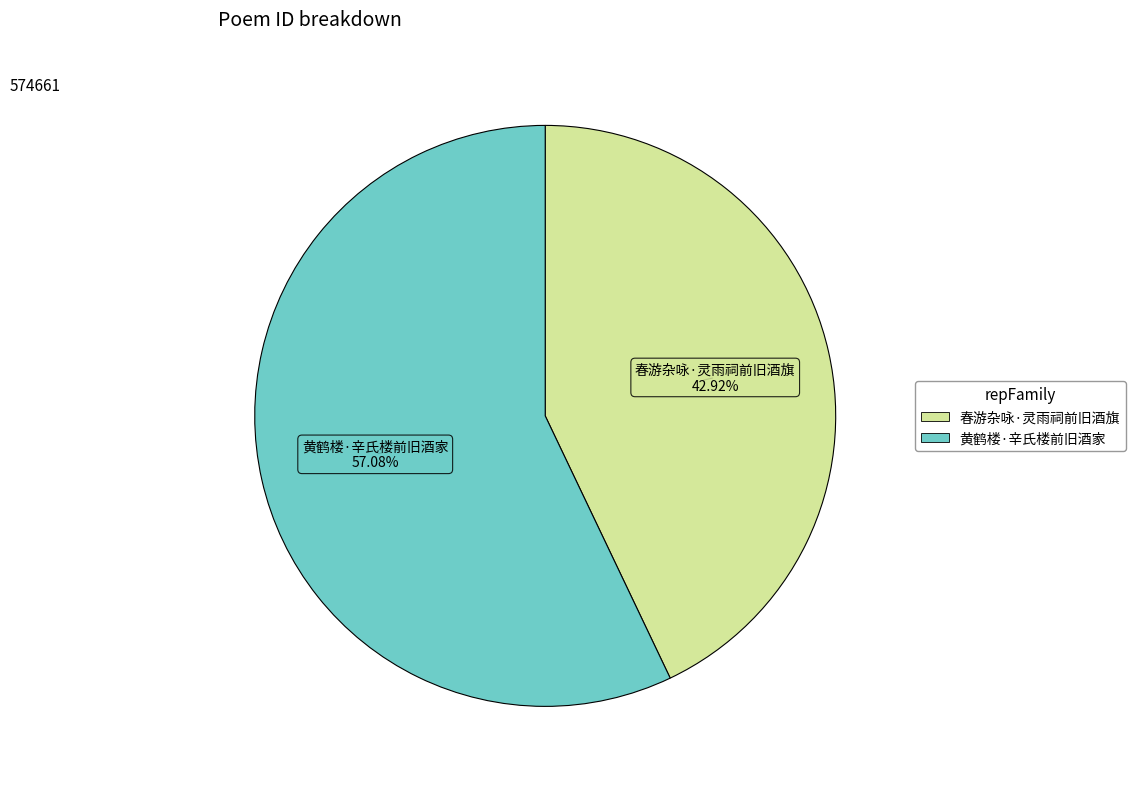

Rank the categories by value from lowest to highest.

春游杂咏·灵雨祠前旧酒旗, 黄鹤楼·辛氏楼前旧酒家